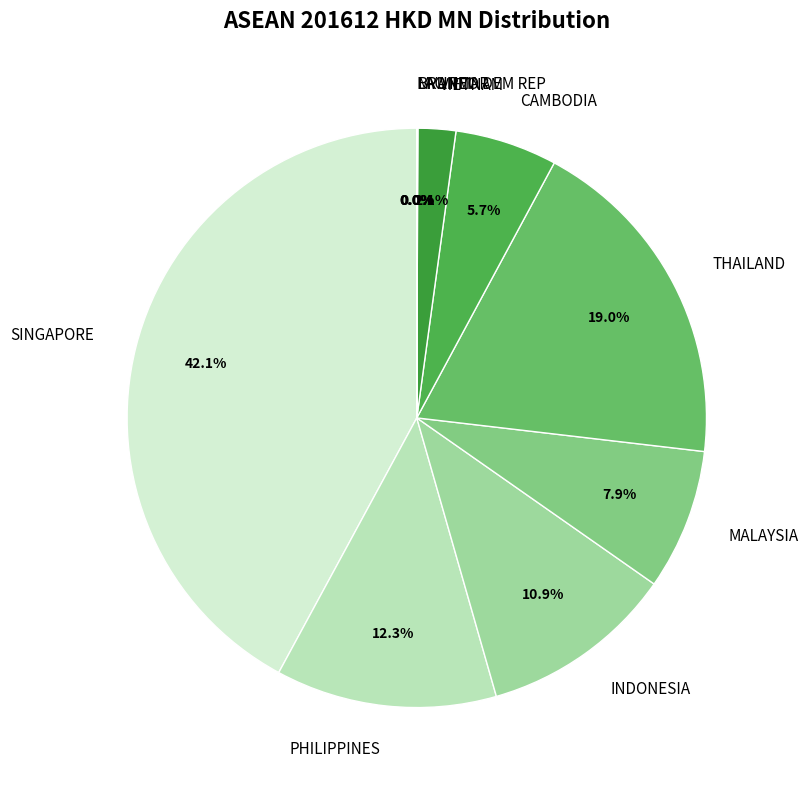

What percentage do THAILAND and VIETNAM together represent?

21.1%